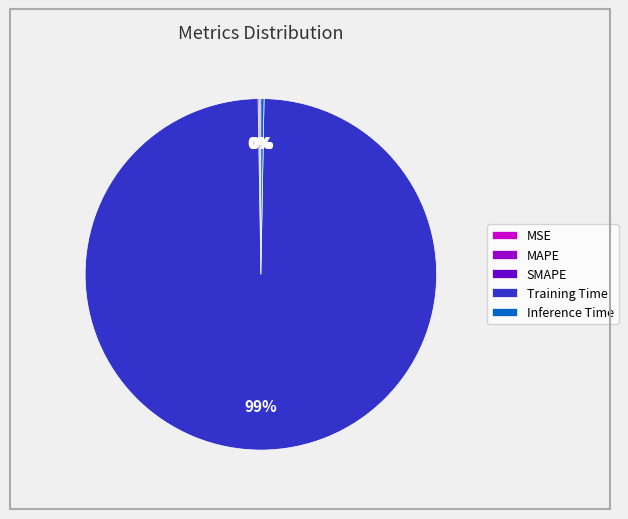

Which slice is the largest?

Training Time